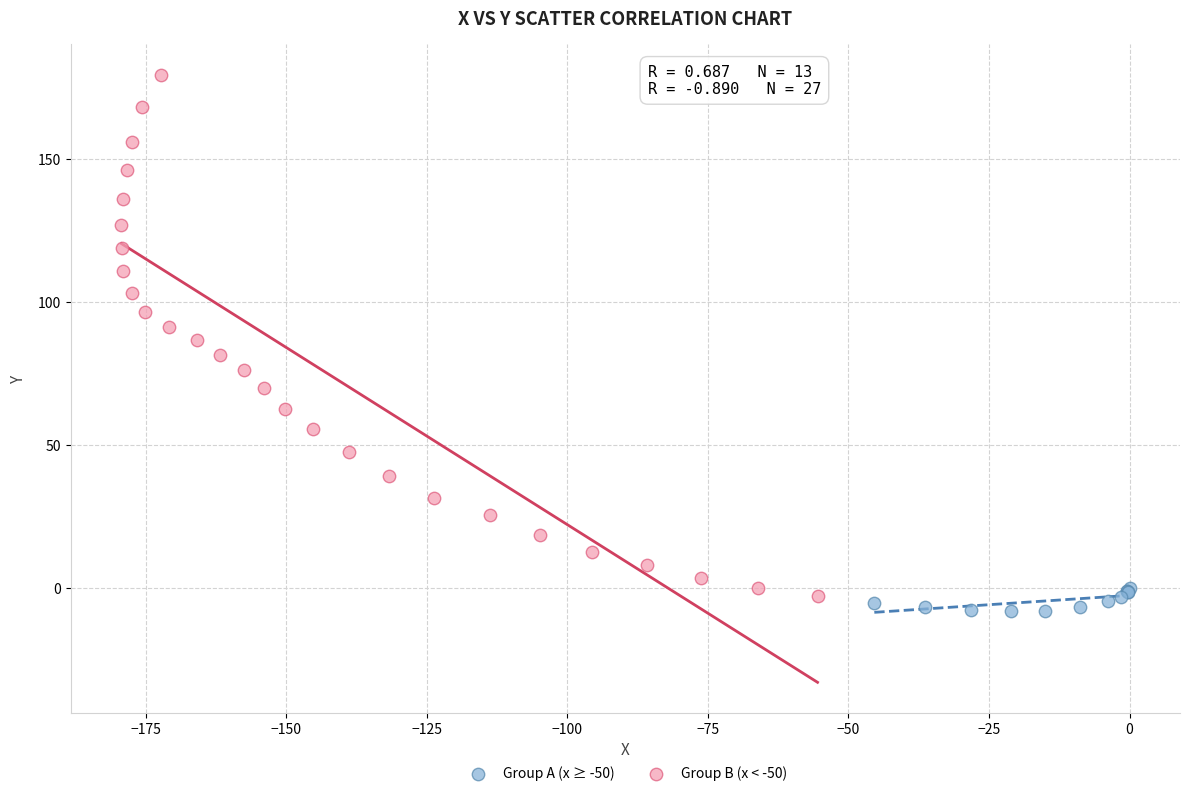

Which series has the largest Y range (max minus min)?

Group B (x < -50)